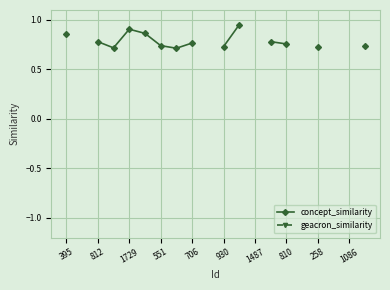

Does the chart display data point markers on the line(s)?

Yes